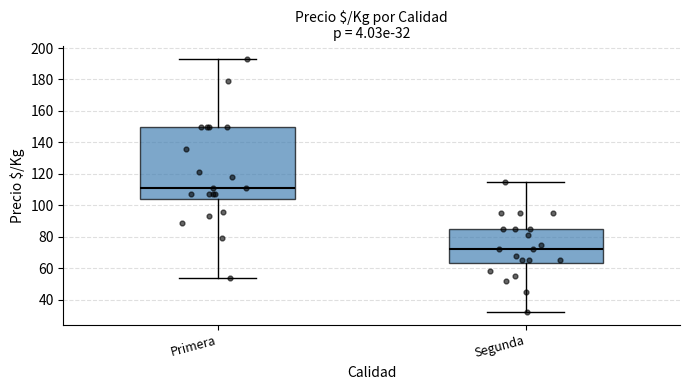

Which box has the lowest median line?

Segunda